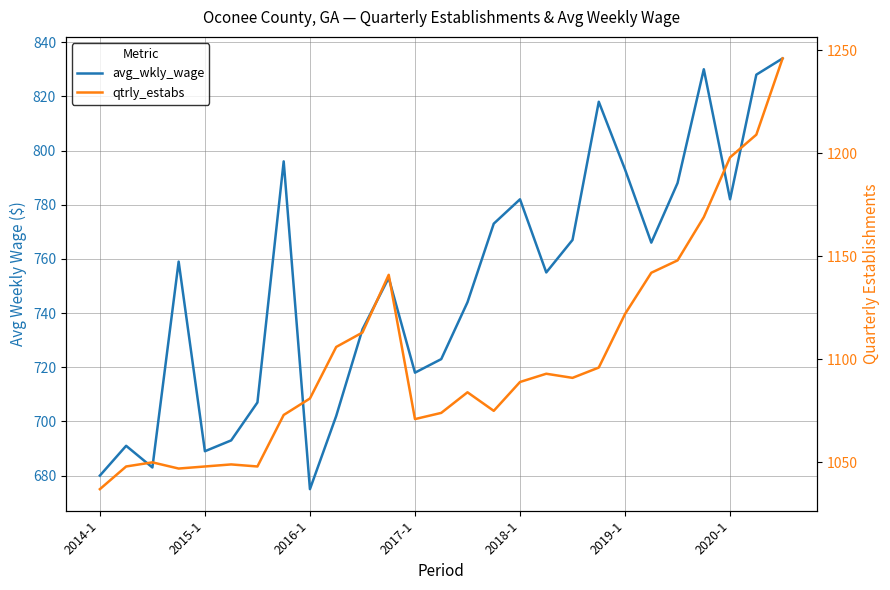

Does the chart display data point markers on the line(s)?

No